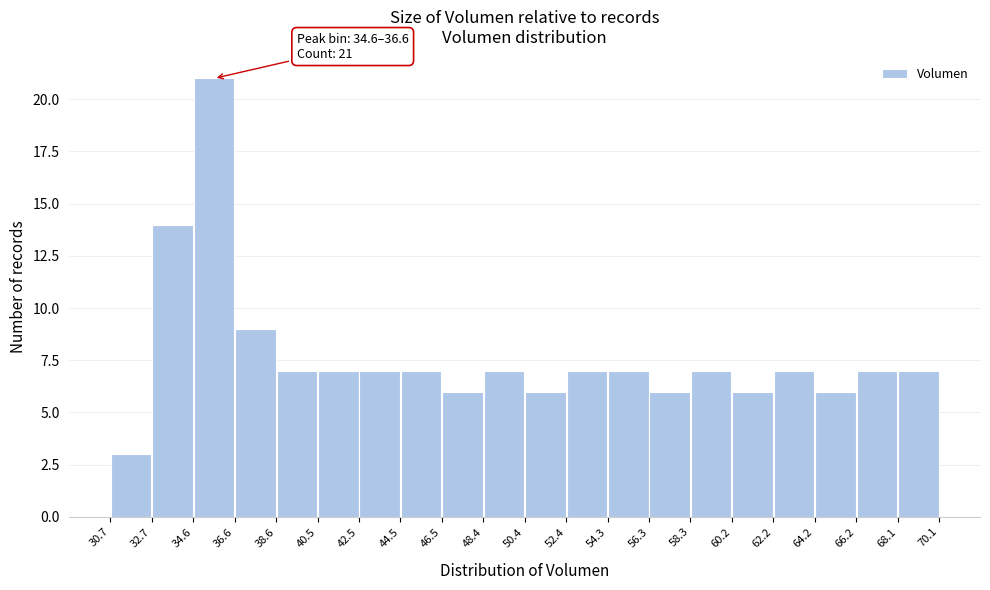

Over which range of the x-axis is the bar tallest?

34.6 to 36.6